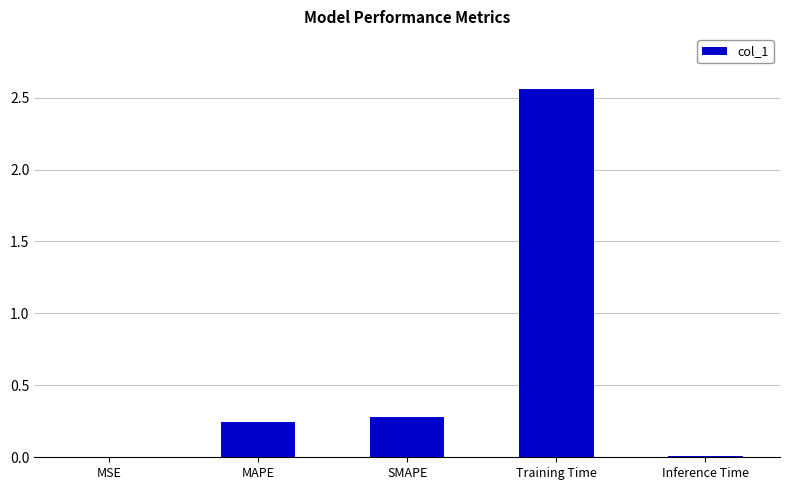

Between MAPE and MSE, which is larger?

MAPE